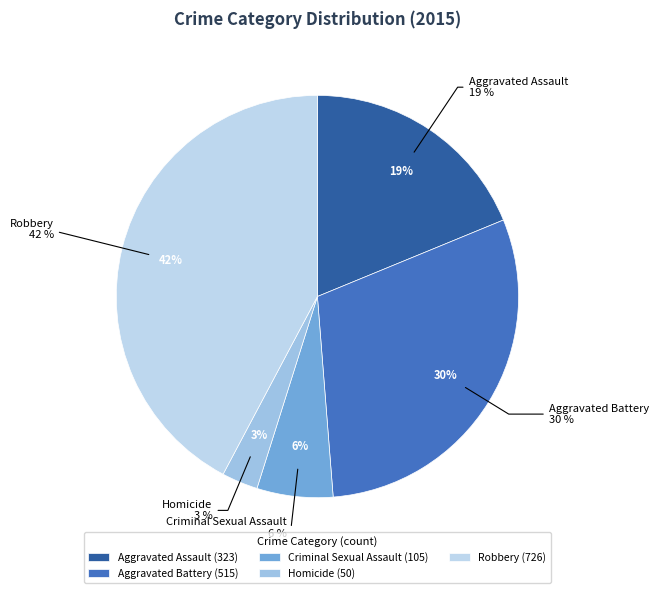

What percentage is the Homicide slice, to the nearest percent?

3%